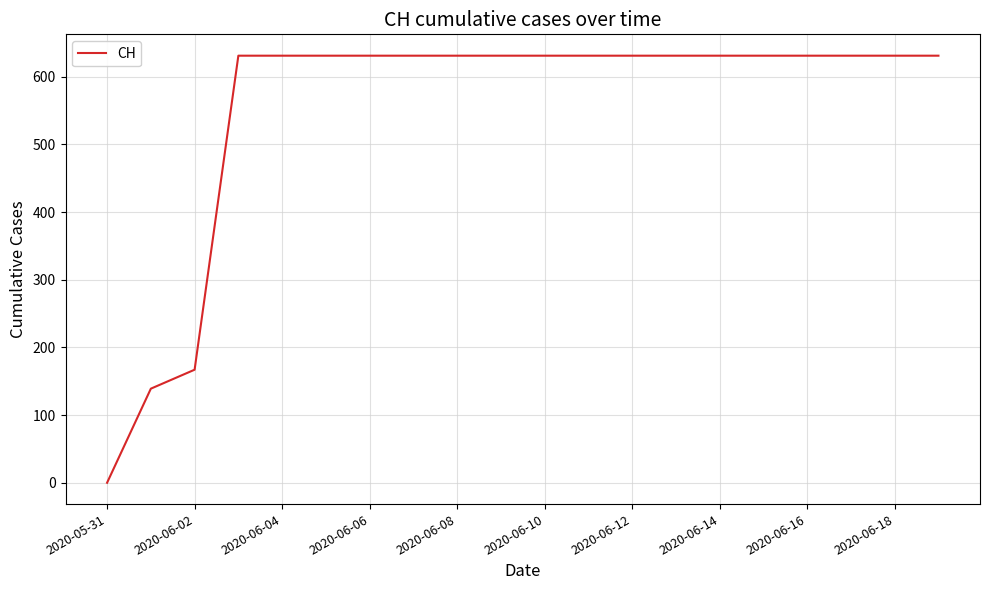

What is the difference between the maximum and minimum values?

631